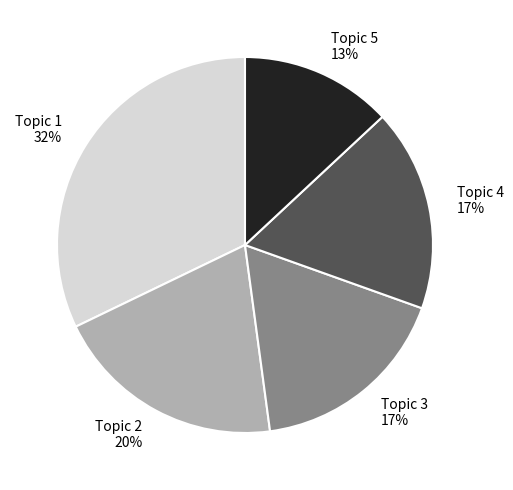

Is it true that Topic 4 is 3% of the pie?

False